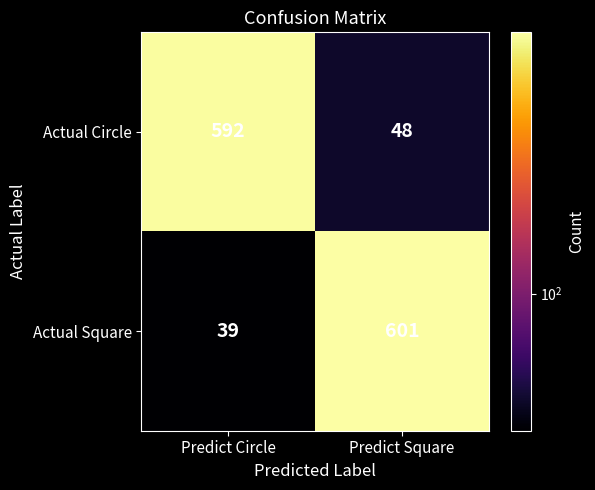

What is the spread (max minus min) of values at Predict Square?

553